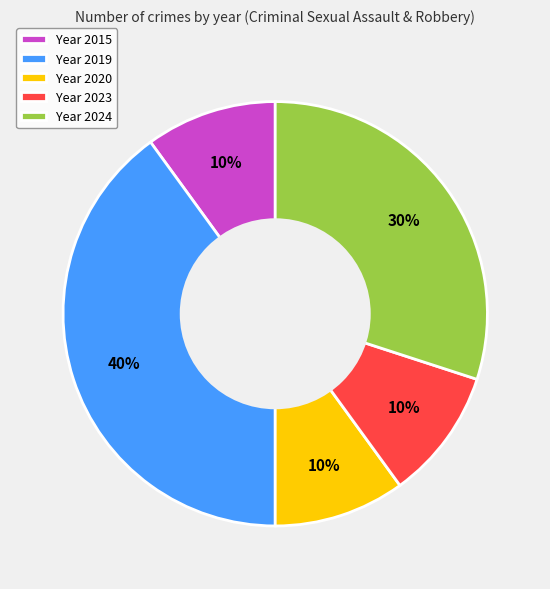

What percentage is the Year 2024 slice, to the nearest percent?

30%